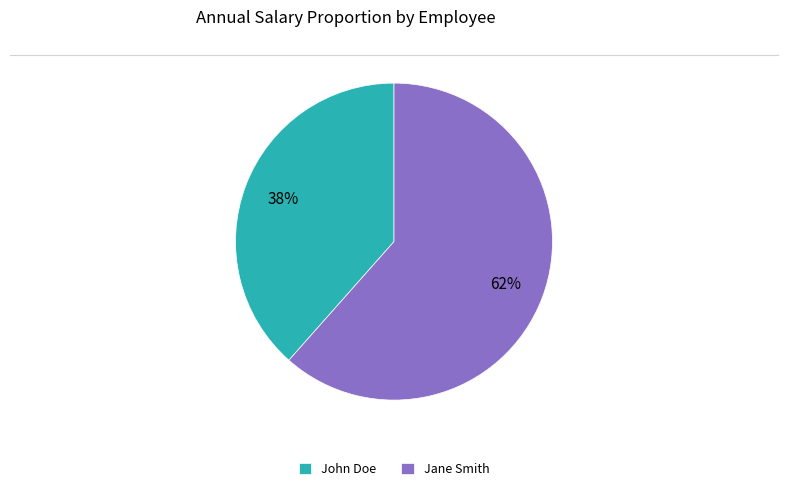

What is the largest slice in the pie chart?

Jane Smith